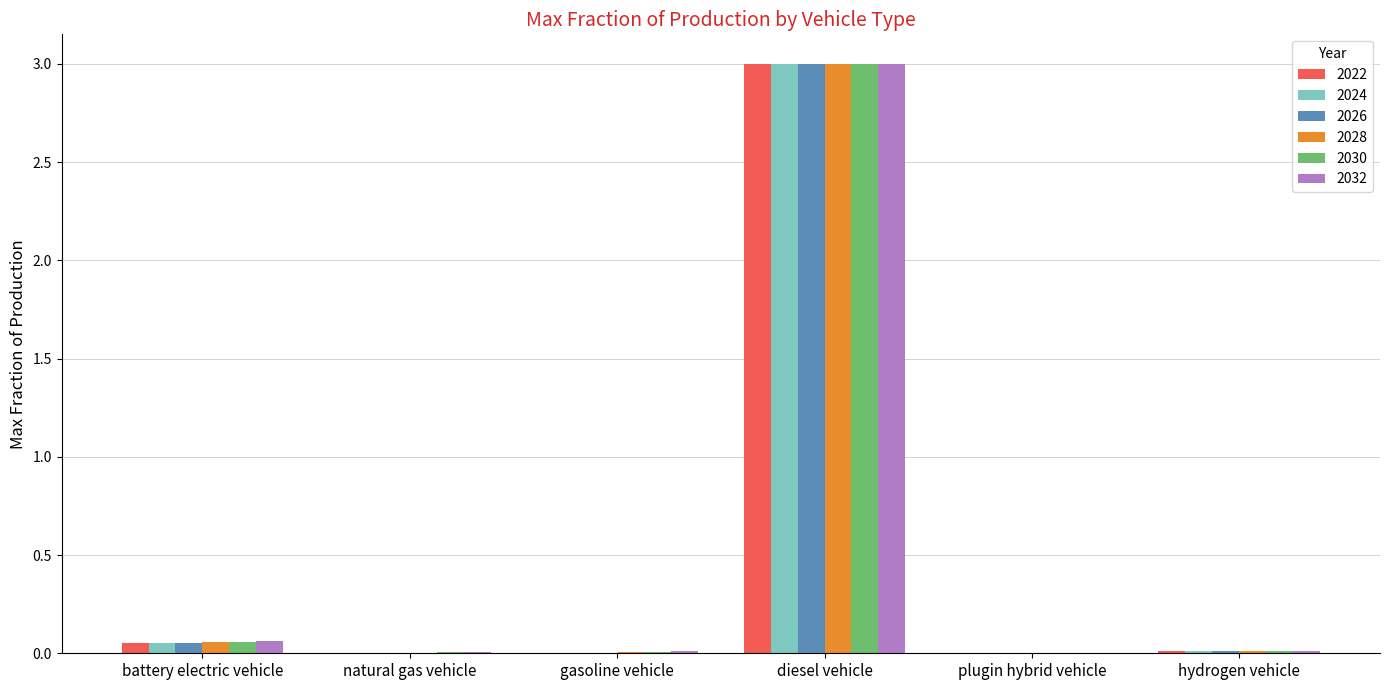

Which series has the widest spread of values?

2022